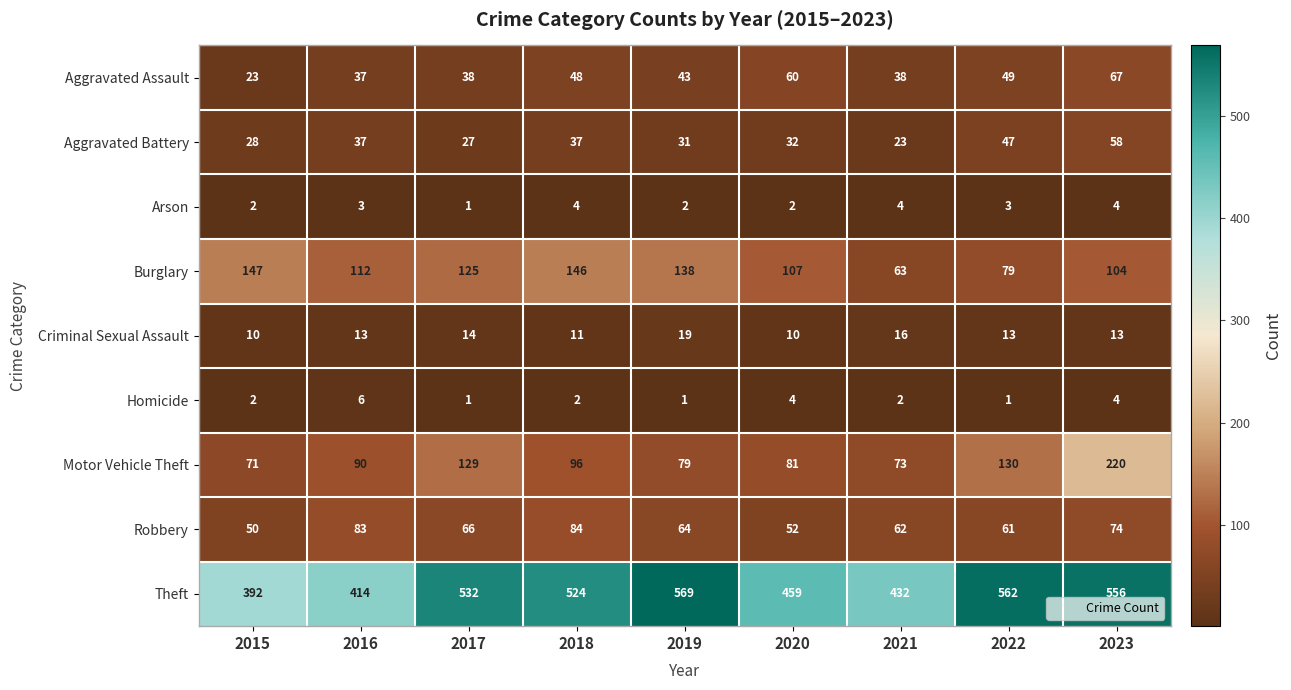

What is the total value across all series at 2016?

795